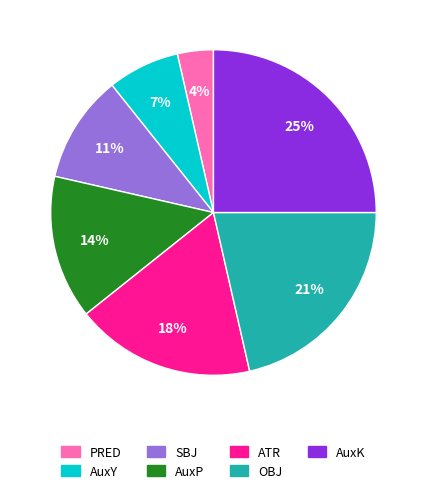

Do AuxY and ATR together represent more than half of the pie?

No